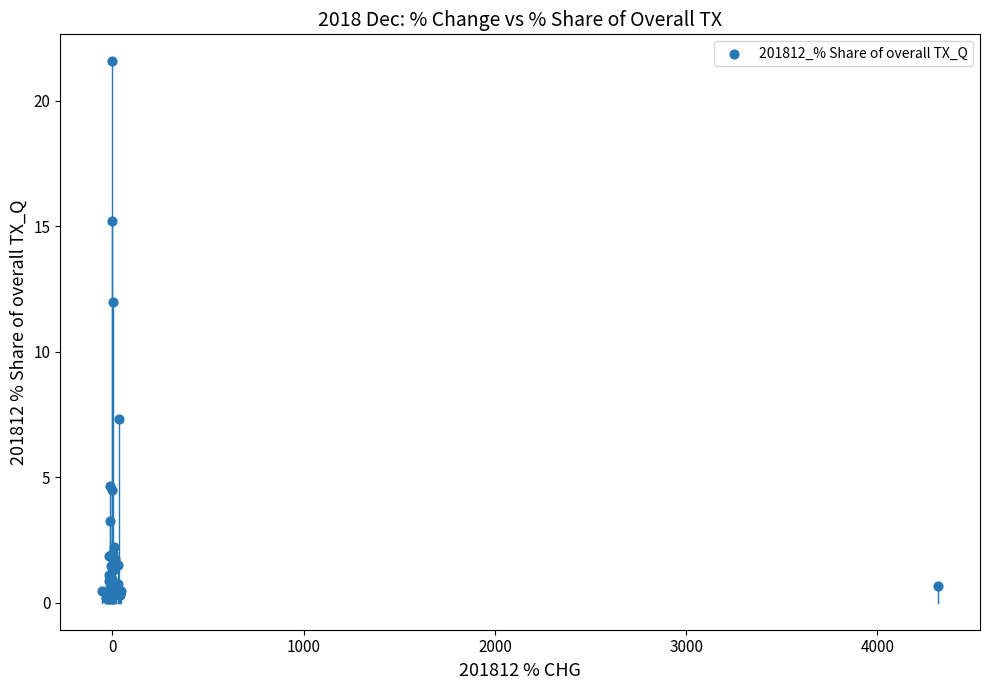

What Y value in the scatter plot is closest to 10?

12.0